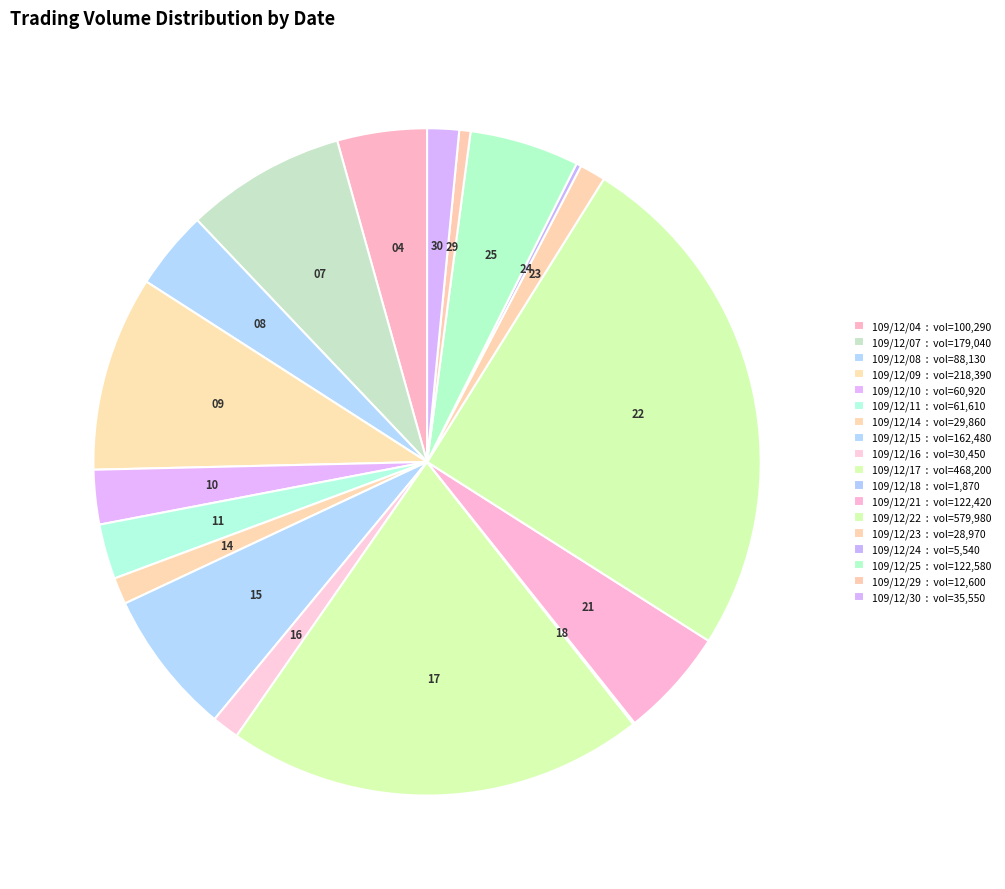

Is there a majority slice in this chart?

No